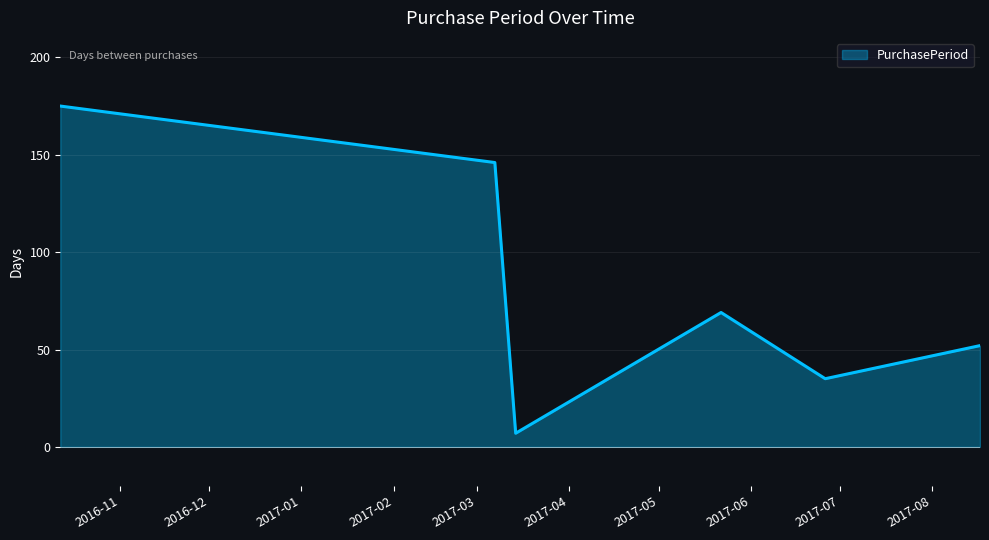

True or false: there are more than 1 points higher than both neighbors.

False